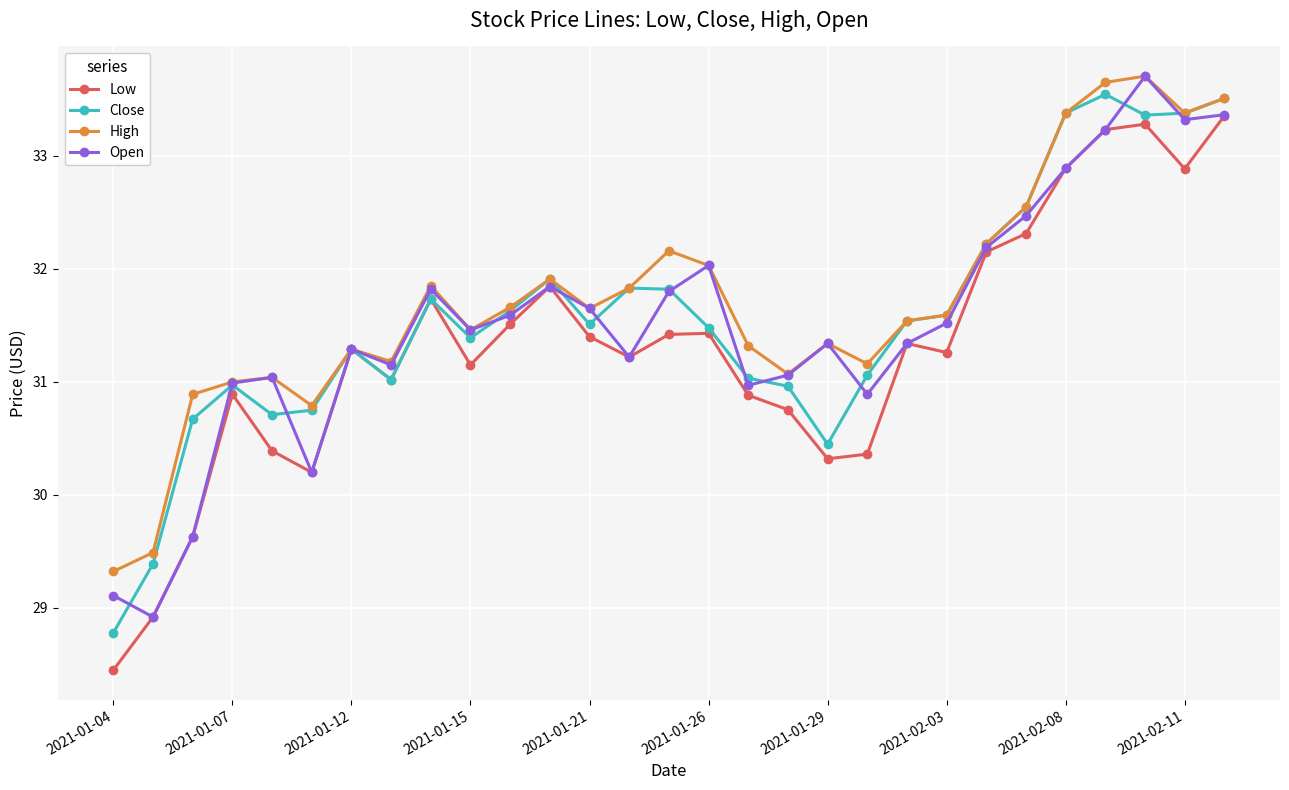

What is the greatest value displayed?

33.7